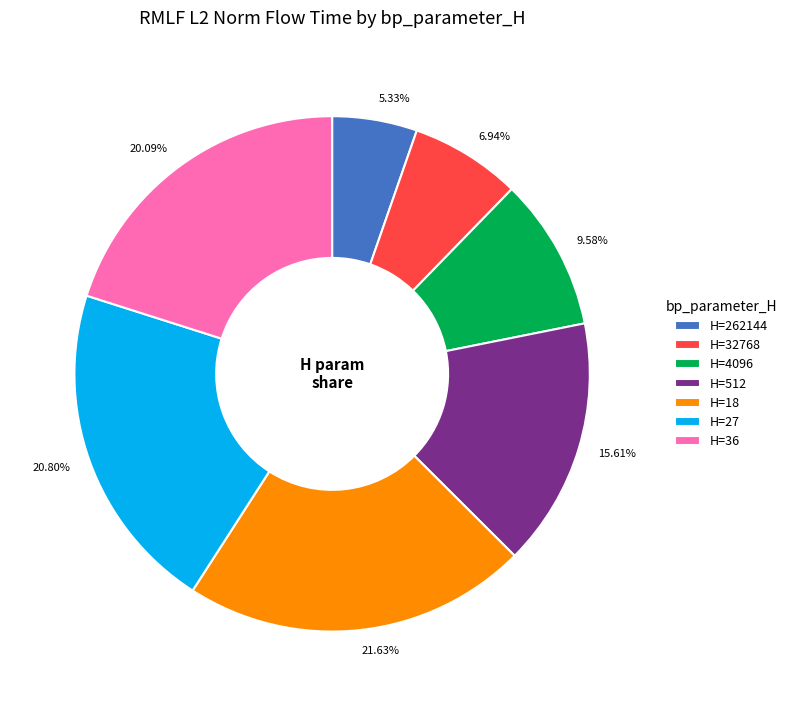

How many segments does this pie chart have?

7